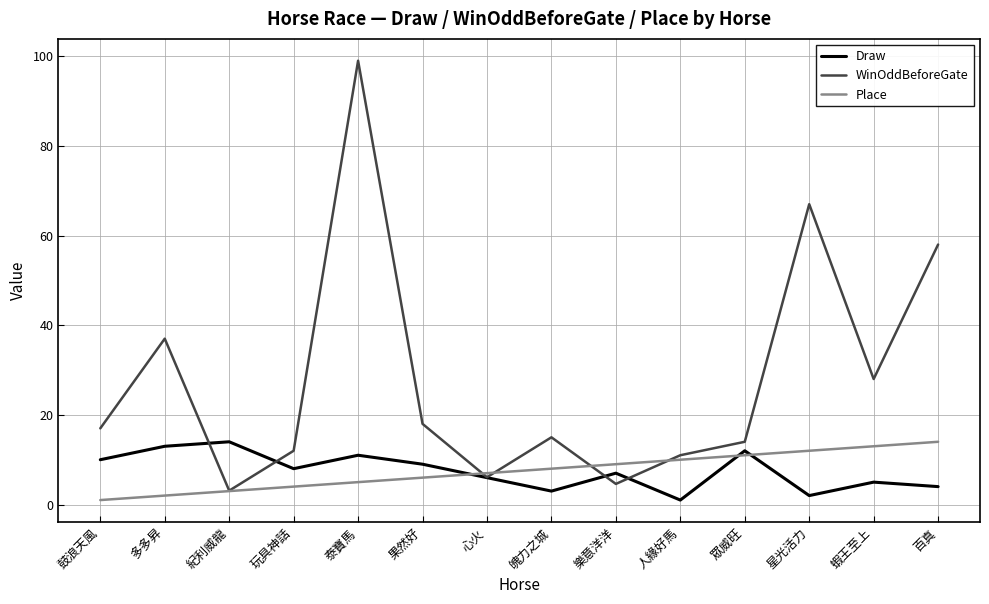

What is the smallest value displayed?

1.0